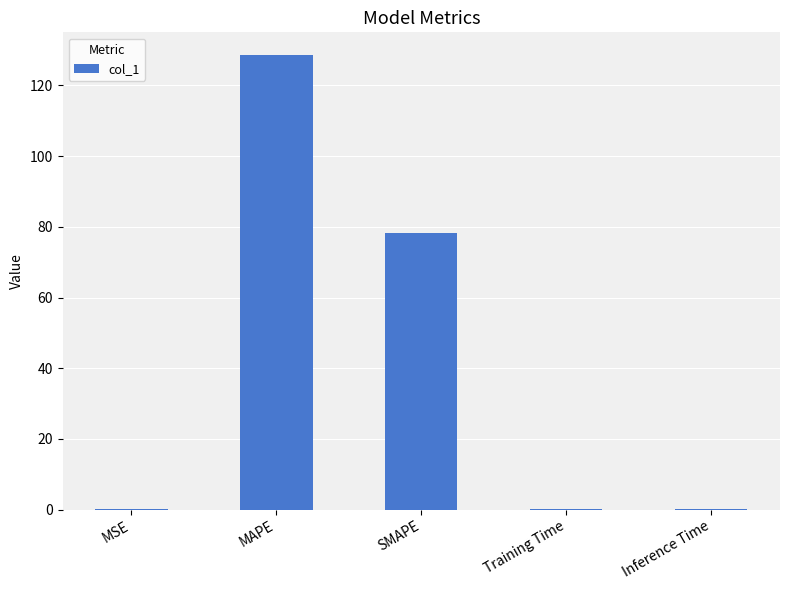

Read the value at MAPE.

128.6